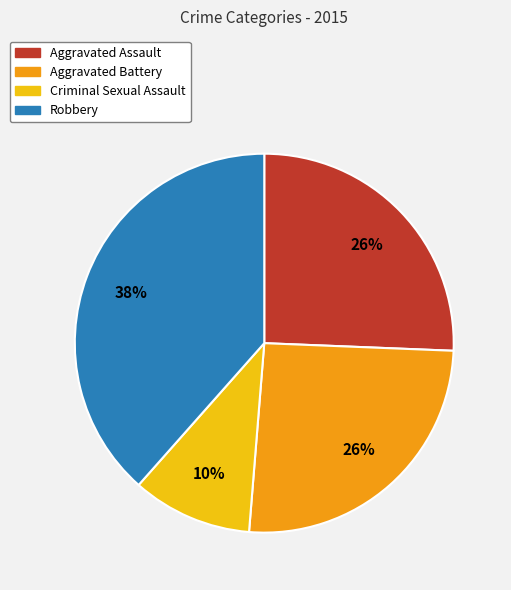

What is the ratio of the value at Aggravated Battery to the value at Robbery?

0.7